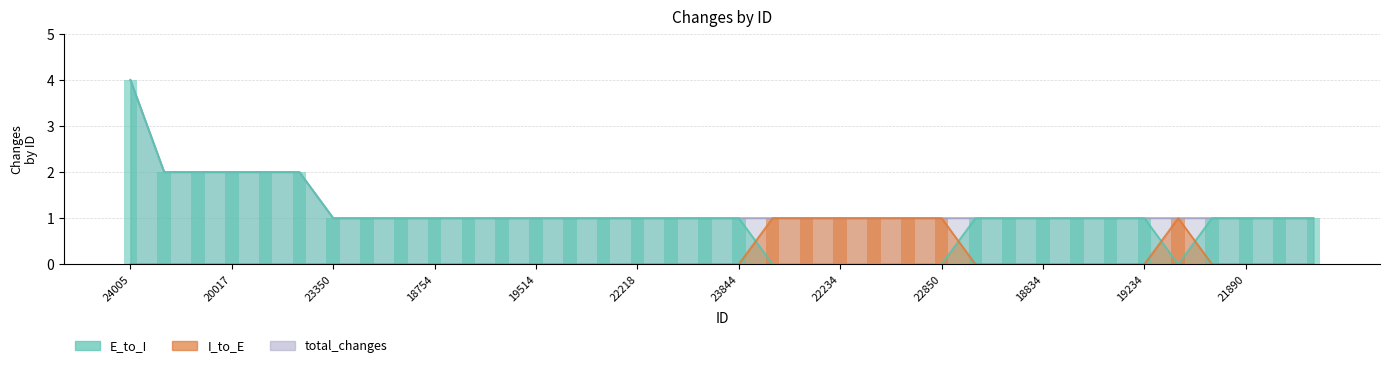

How many series are shown in this chart?

3